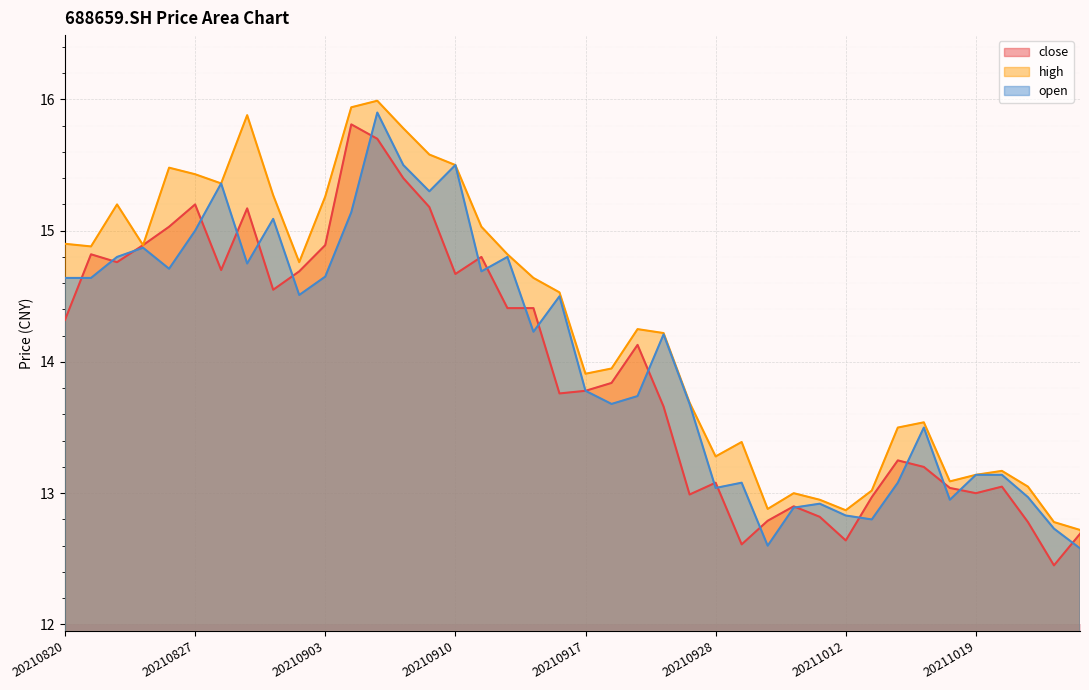

List the labels in order of open value, smallest first.

20211025, 20210930, 20211022, 20211013, 20211012, 20211008, 20211011, 20211018, 20211021, 20210928, 20210929, 20211014, 20211019, 20211020, 20211015, 20210922, 20210927, 20210923, 20210917, 20210924, 20210915, 20210916, 20210902, 20210820, 20210823, 20210903, 20210913, 20210826, 20210831, 20210824, 20210914, 20210825, 20210827, 20210901, 20210906, 20210909, 20210830, 20210908, 20210910, 20210907